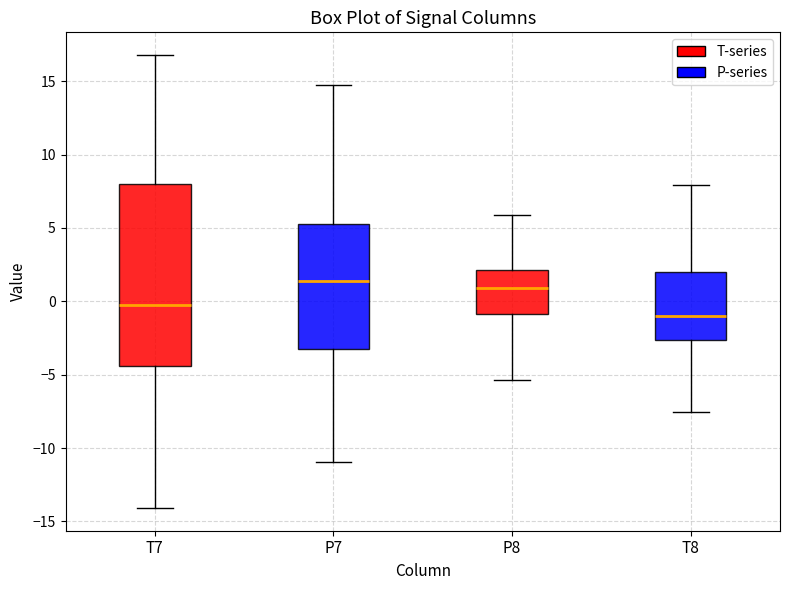

Reading left to right, read every box against the y-axis: the position of its median line, the range the box covers, and the ends of its whiskers. The values are not printed on the chart, so give them approximately, as read against the axis.

T7: median 0.0, box -4.5 to 8.0, whiskers -14.0 to 17.0
P7: median 1.5, box -3.0 to 5.5, whiskers -11.0 to 14.5
P8: median 1.0, box -1.0 to 2.0, whiskers -5.5 to 6.0
T8: median -1.0, box -2.5 to 2.0, whiskers -7.5 to 8.0